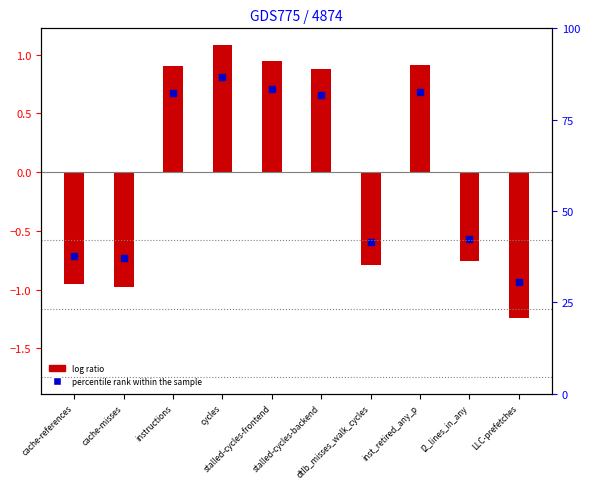

What is the label of the 5th bar from the right?

stalled-cycles-backend